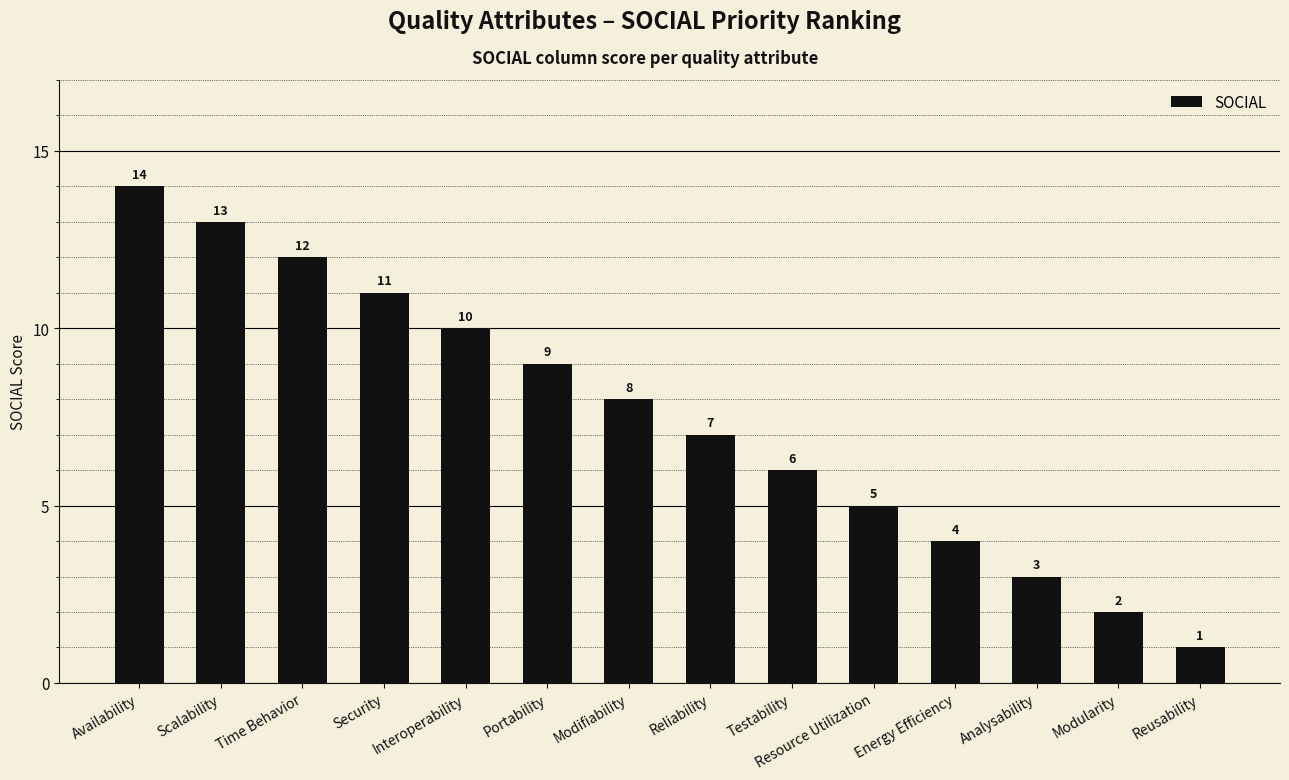

Rank the categories by value from lowest to highest.

Reusability, Modularity, Analysability, Energy Efficiency, Resource Utilization, Testability, Reliability, Modifiability, Portability, Interoperability, Security, Time Behavior, Scalability, Availability